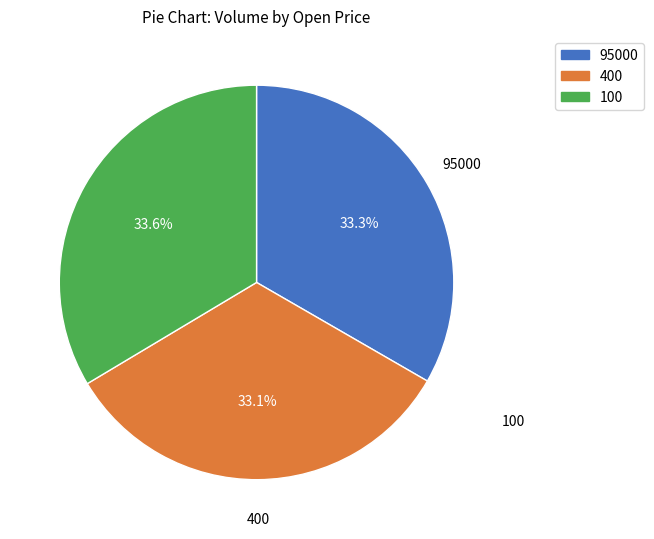

Approximately how many times larger is the value at 100 compared to 400?

1.0